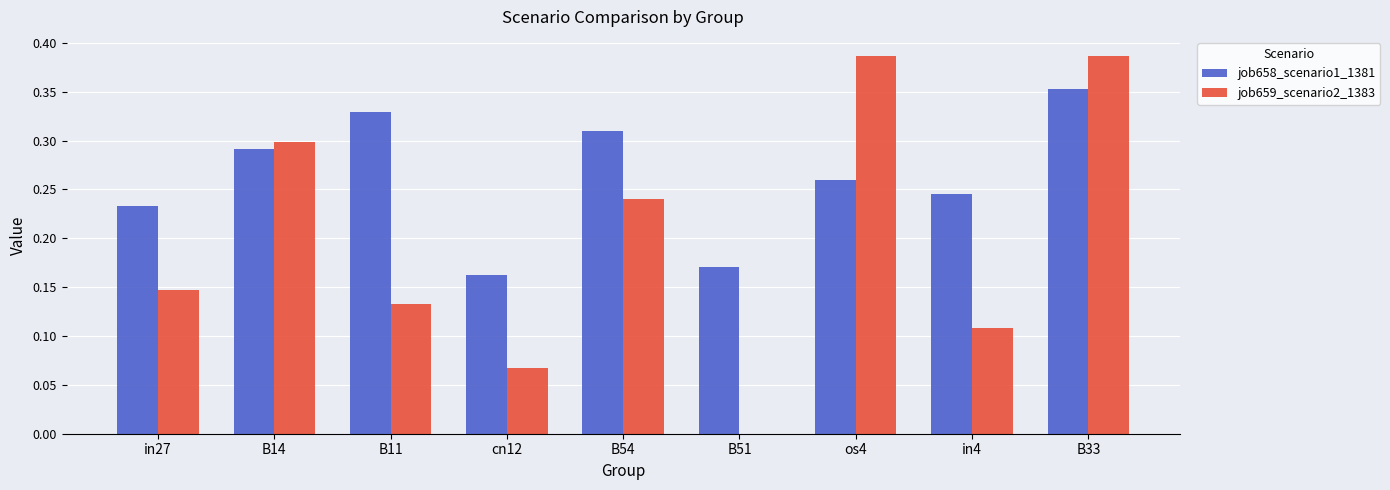

What is the sum of all job658_scenario1_1381 values?

2.4